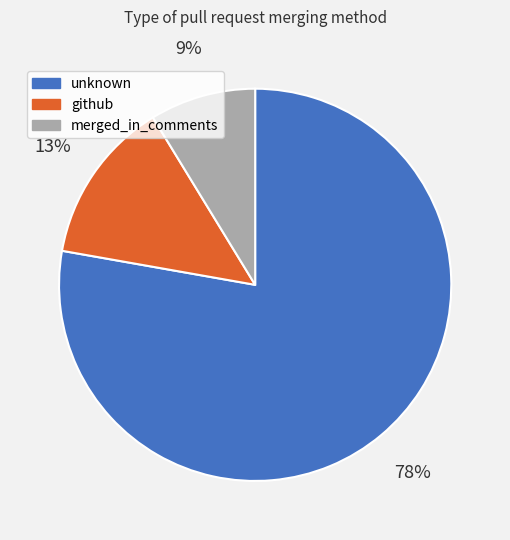

To the nearest percent, what is the average slice percentage?

33%